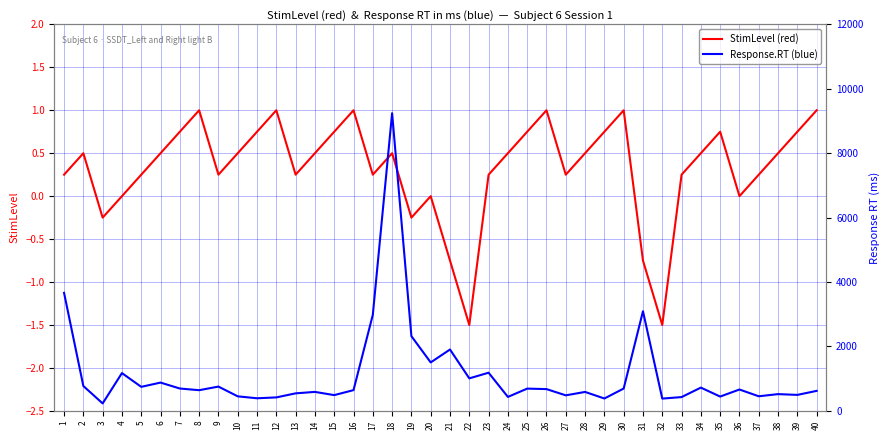

What is the value of the StimLevel (red) point at the 2nd from the left?

0.5